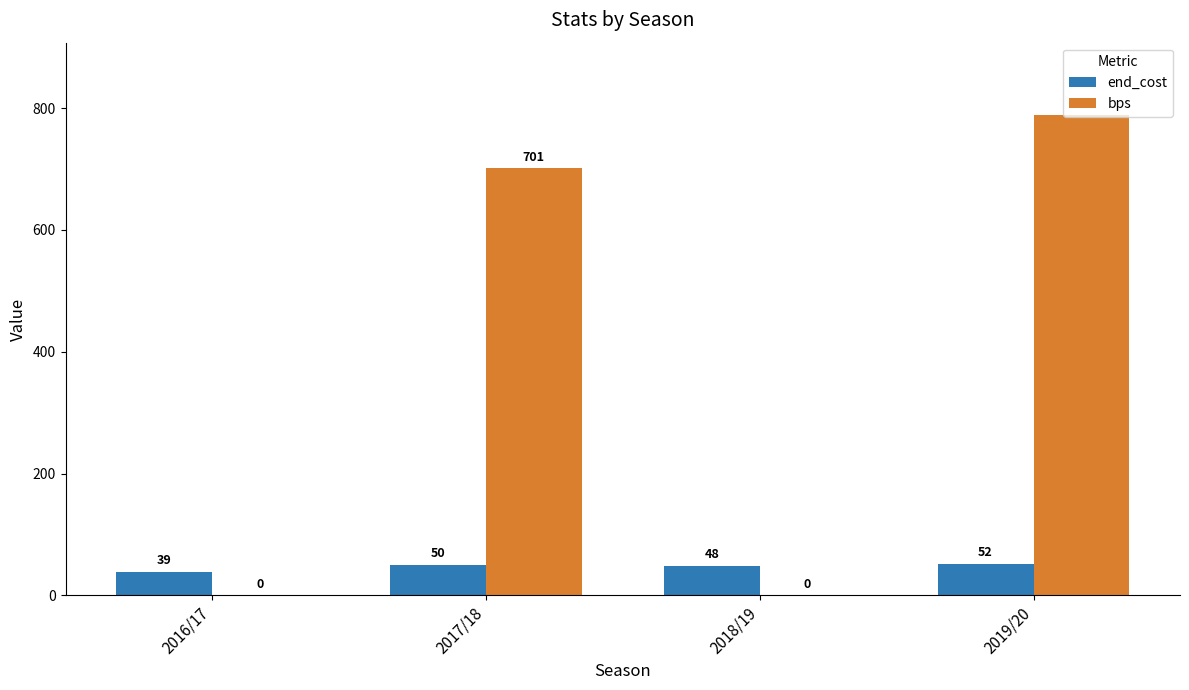

Is the value of end_cost at 2018/19 greater than the value of bps at 2019/20?

No